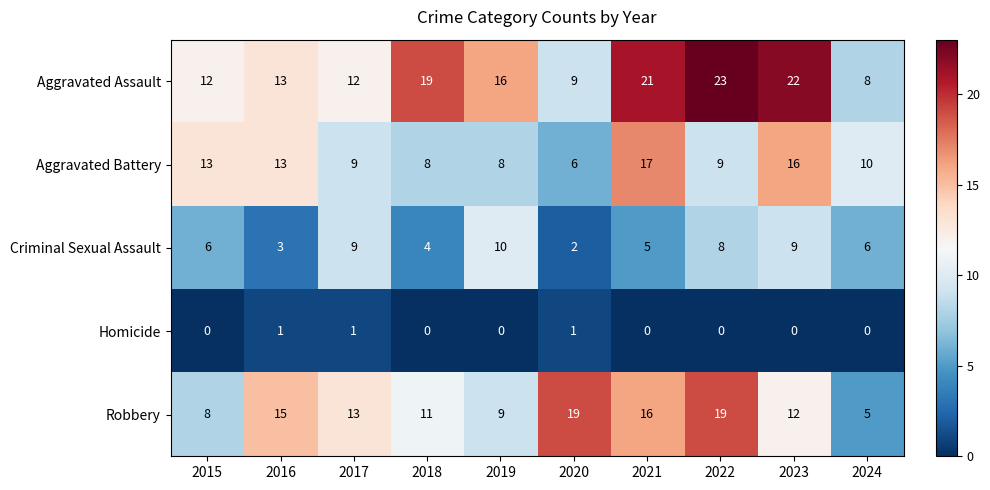

Which series has the widest spread of values?

Aggravated Assault